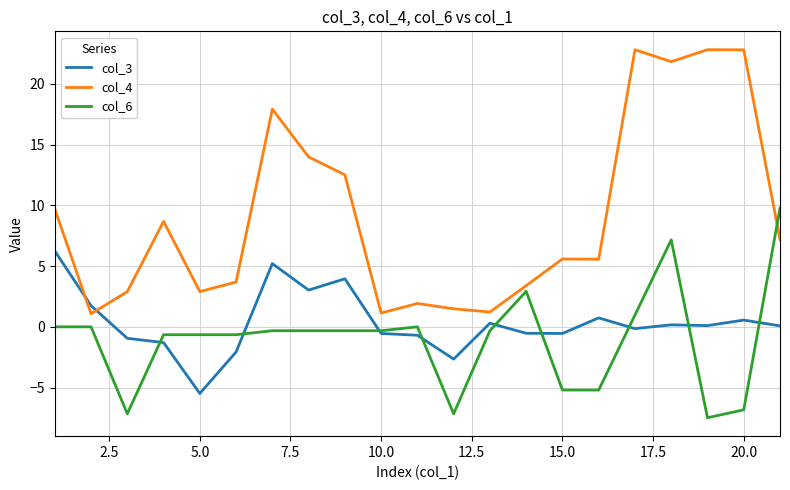

How many interior local valleys does the col_3 series have?

6